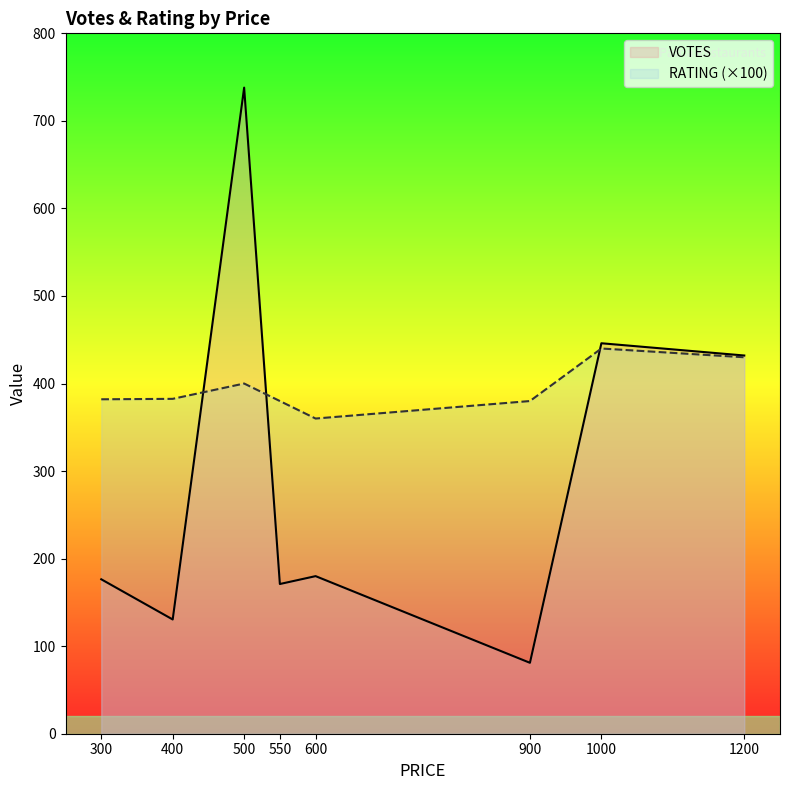

Does the chart display data point markers on the line(s)?

No